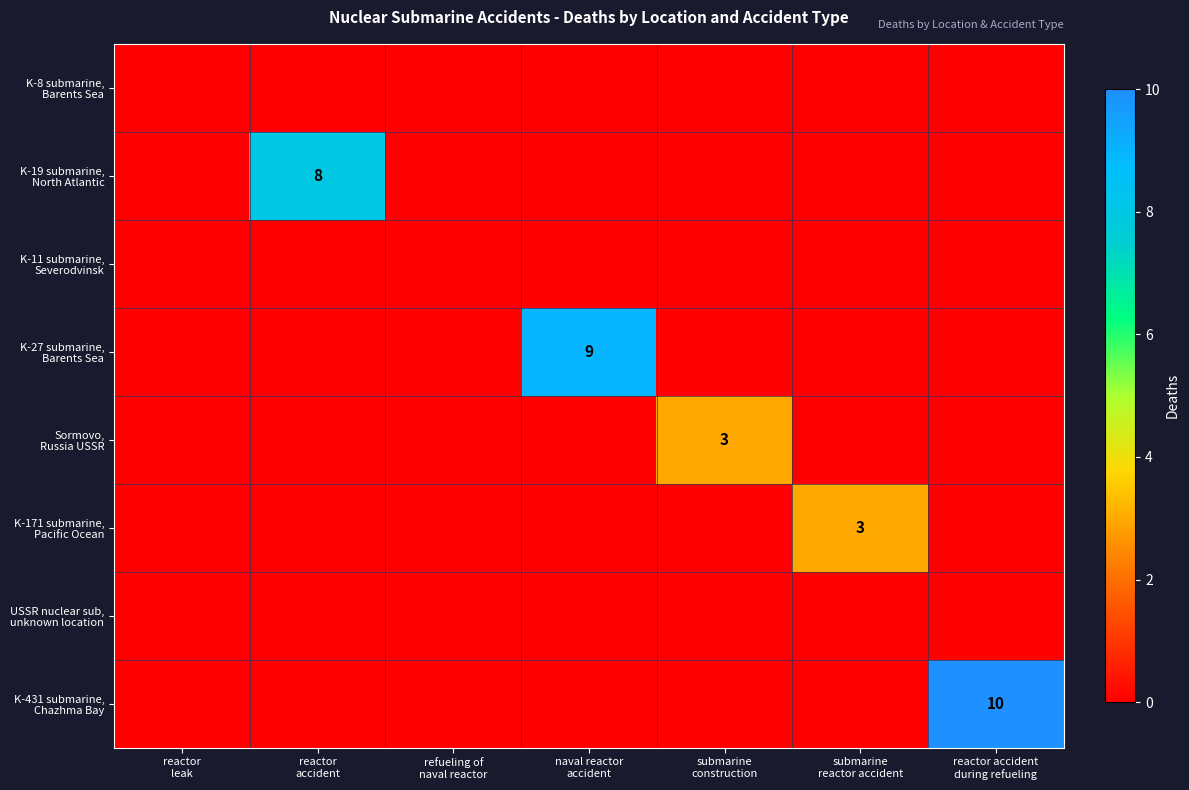

At which label does Sormovo, Russia USSR reach its peak?

submarine construction